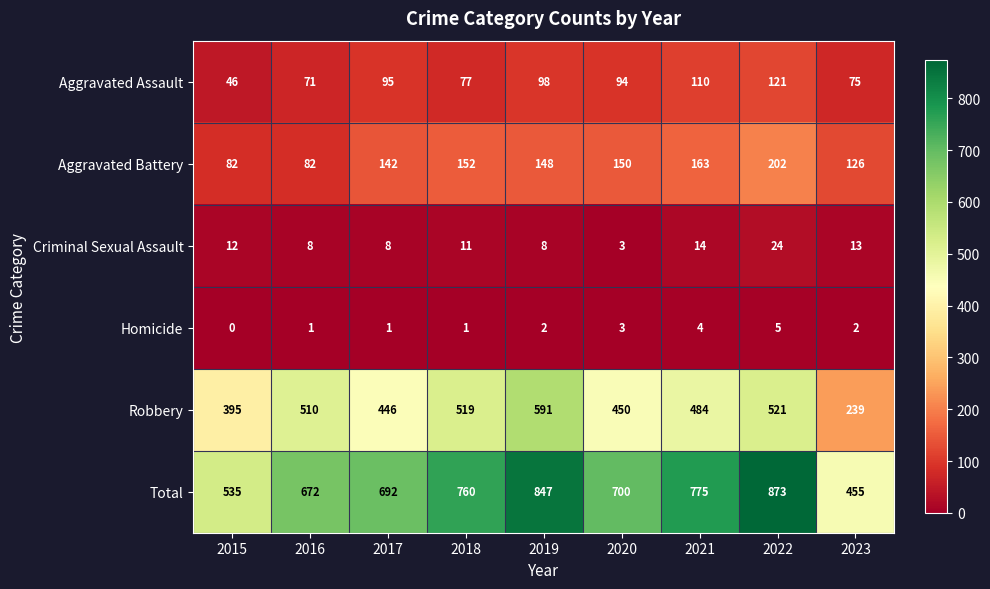

What is the difference between the highest and lowest values at 2023?

453